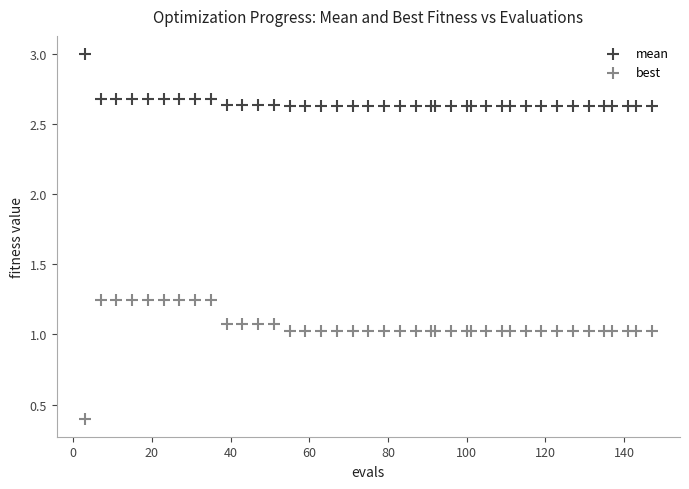

What are all the series names shown in the legend?

mean, best